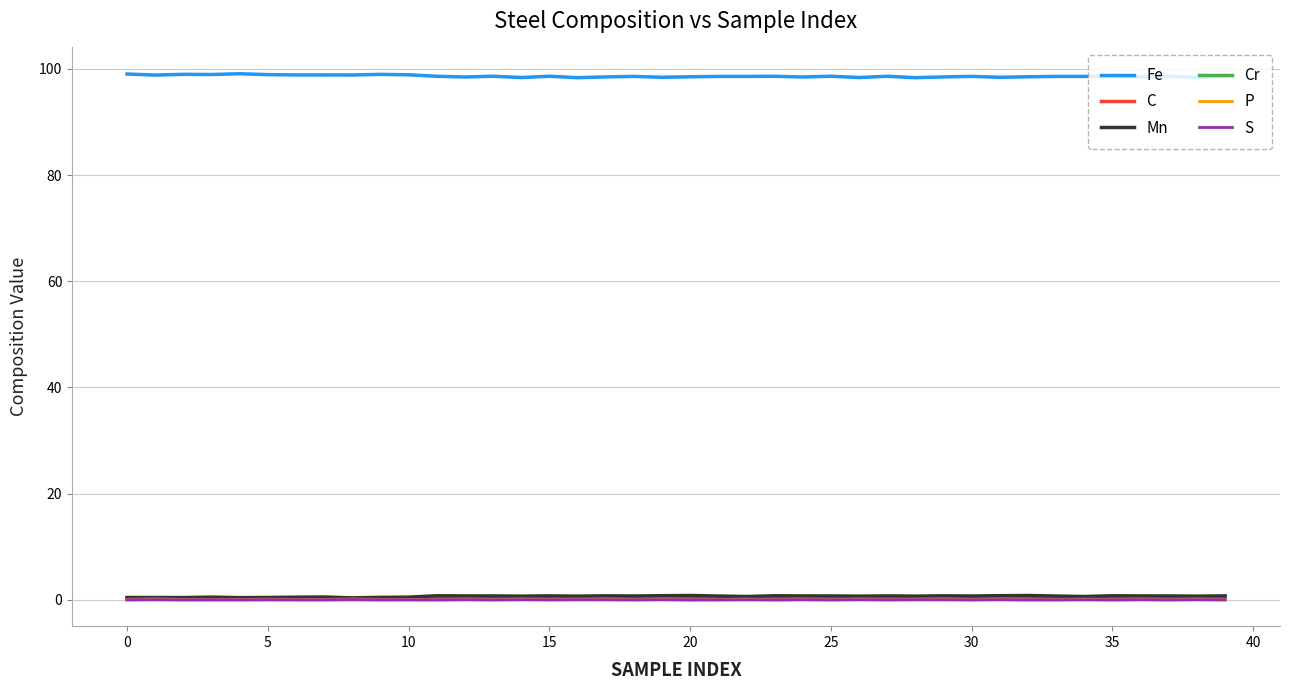

True or false: C and Fe intersect in this chart.

False